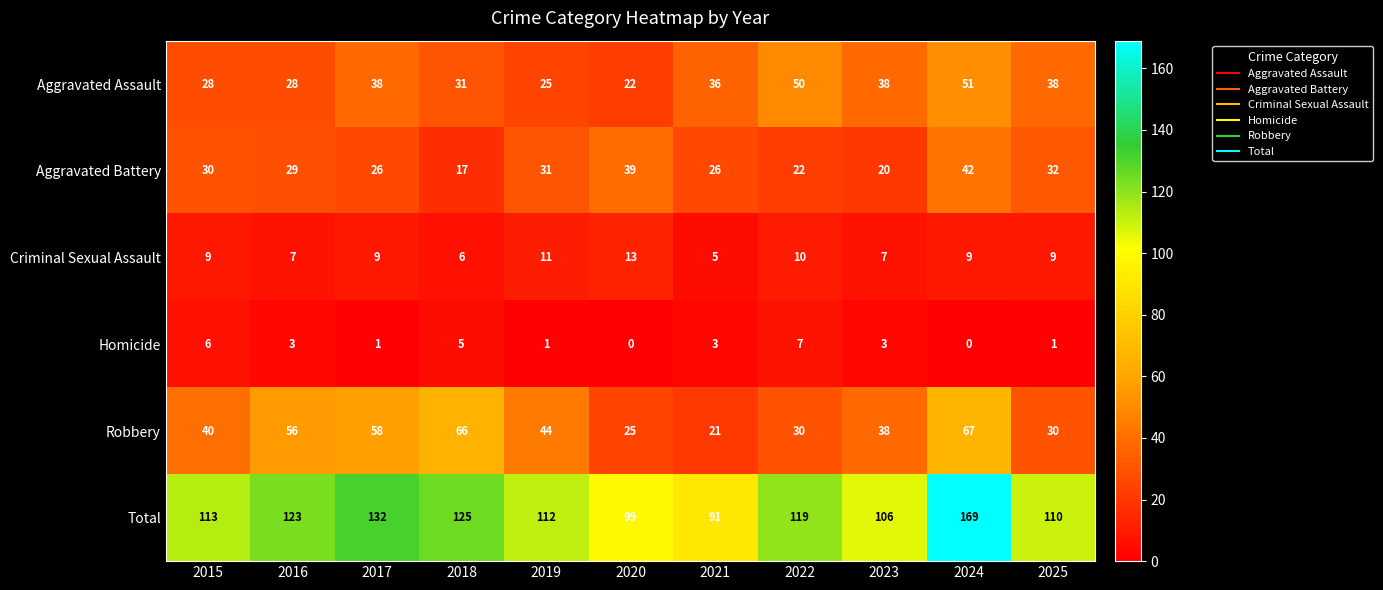

Which series has the widest spread of values?

Total